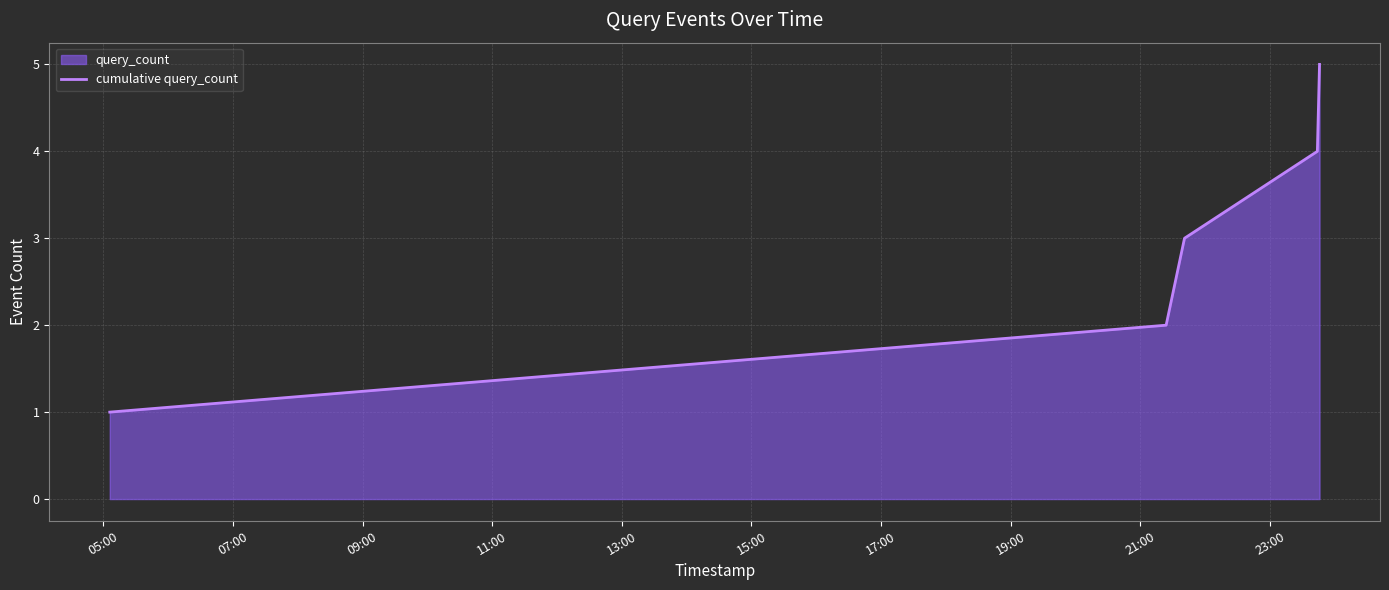

True or false: there are more than 0 points higher than both neighbors.

False